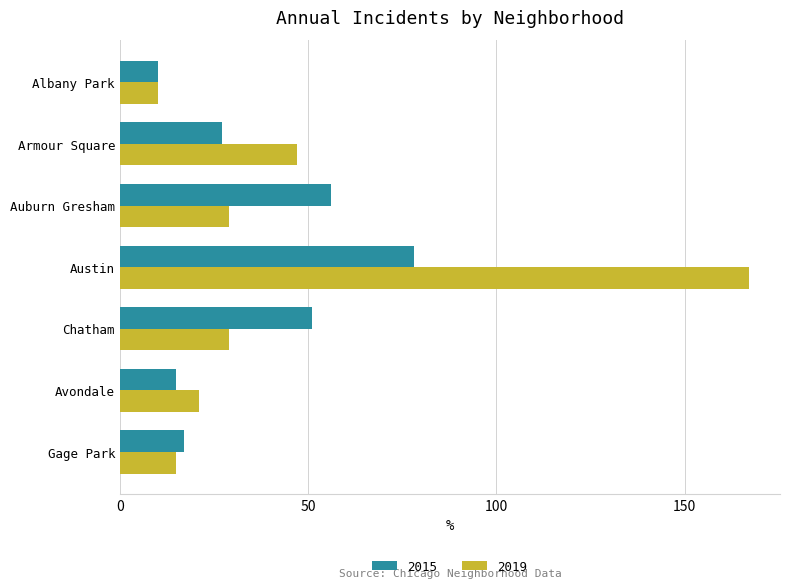

At how many categories does at least one series exceed 58?

1